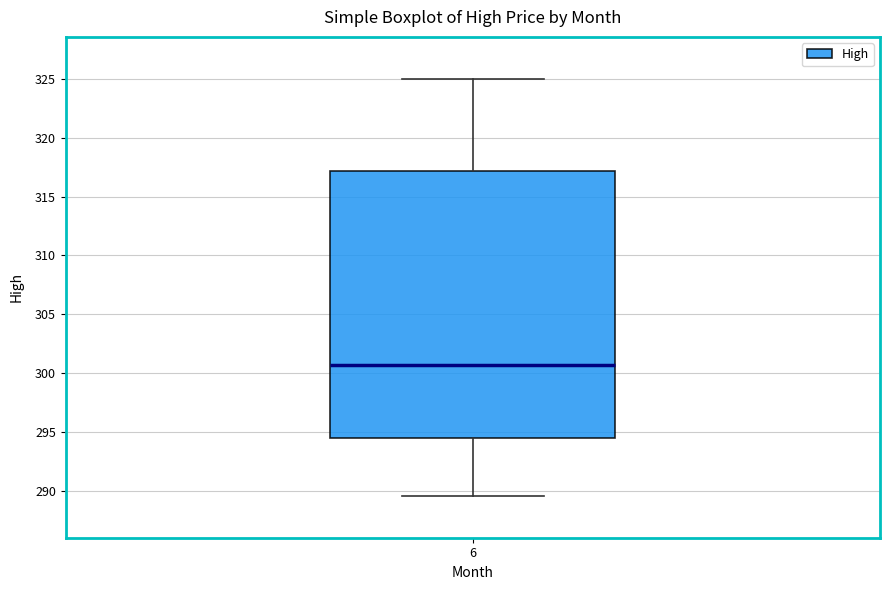

Transcribe this box plot: give where the median line is, the range the box spans, and where the two whiskers end, as read against the y-axis. The values are not printed on the chart, so give them approximately, as read against the axis.

median 301.0, box 294.5 to 317.0, whiskers 289.5 to 325.0